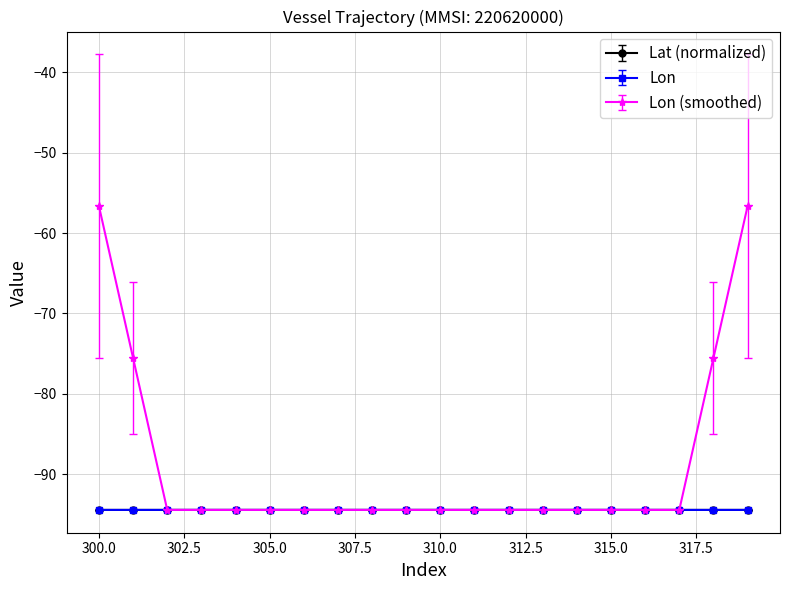

What is the maximum value for Lat (normalized)?

-94.4